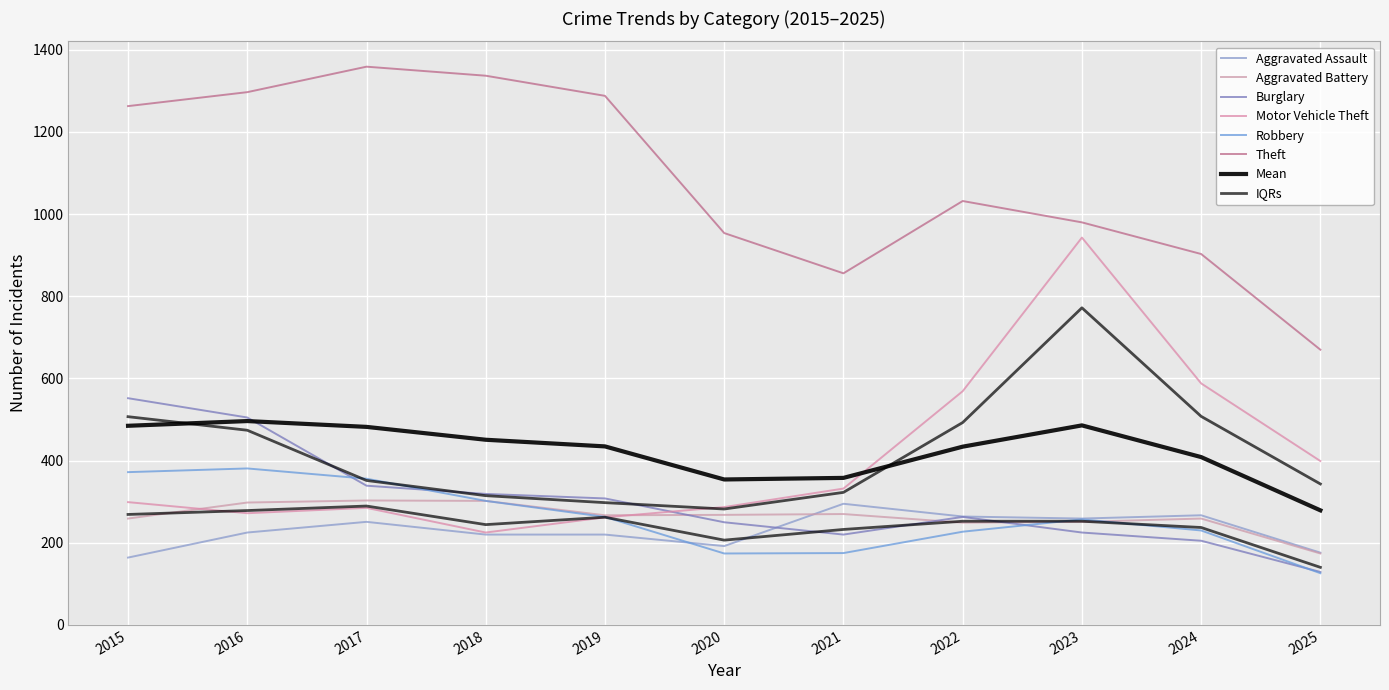

What is the minimum value shown in the chart?

126